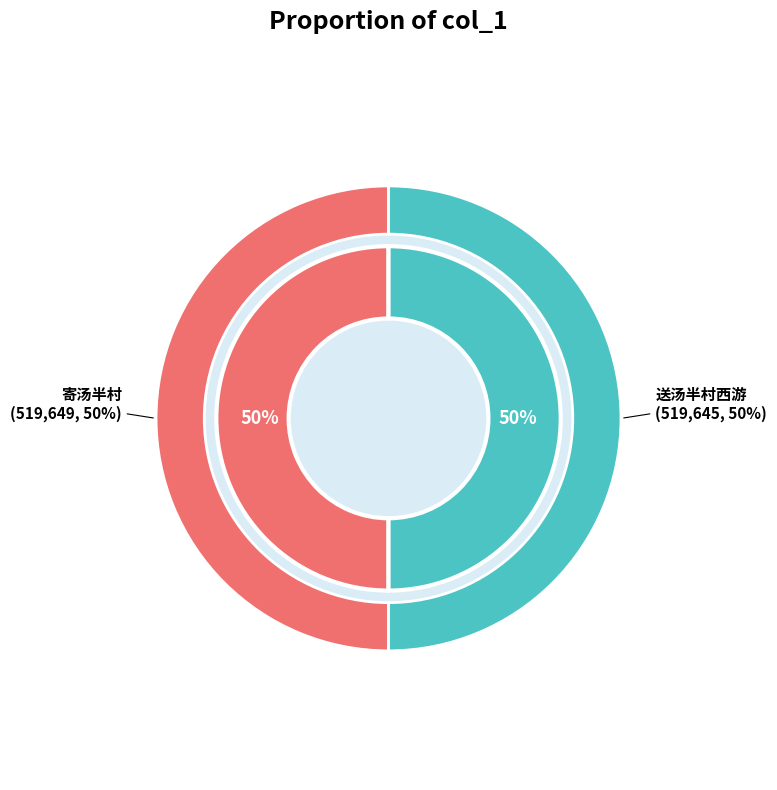

To the nearest percent, what percentage of the pie is 送汤半村西游?

50%